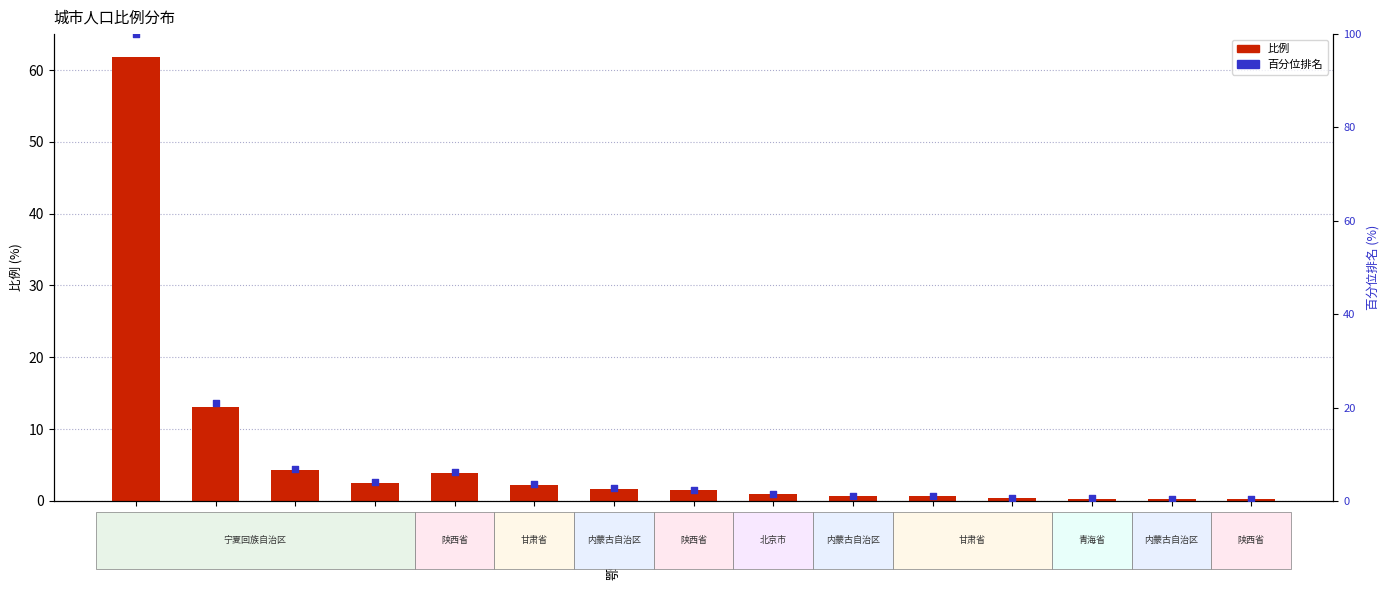

What are all the series names shown in the legend?

比例, 百分位排名